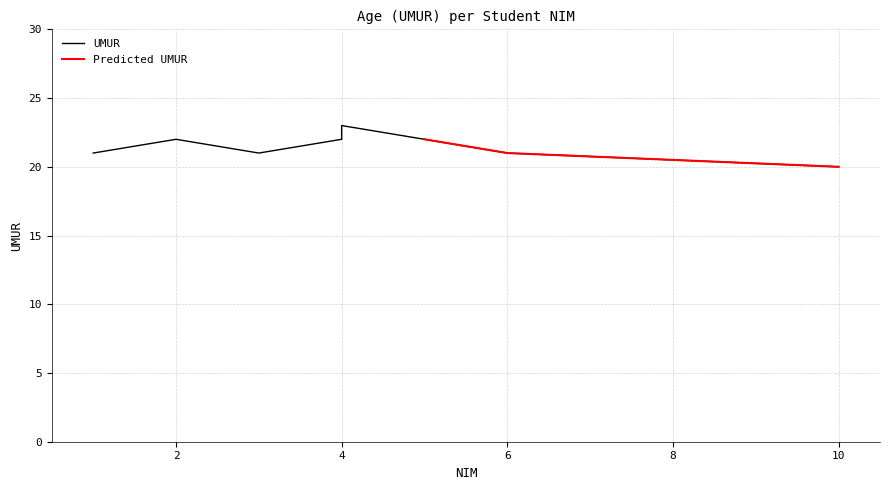

The value of Predicted UMUR at 10 is 6. True or false?

False